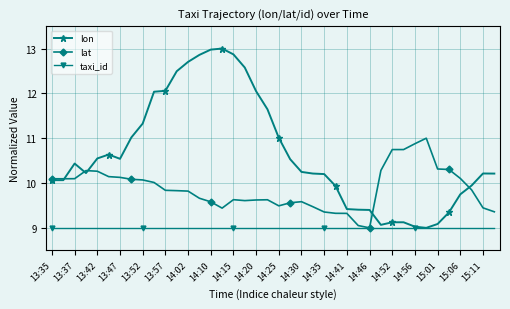

What is the value of the lon point at the 25th from the left?

10.2